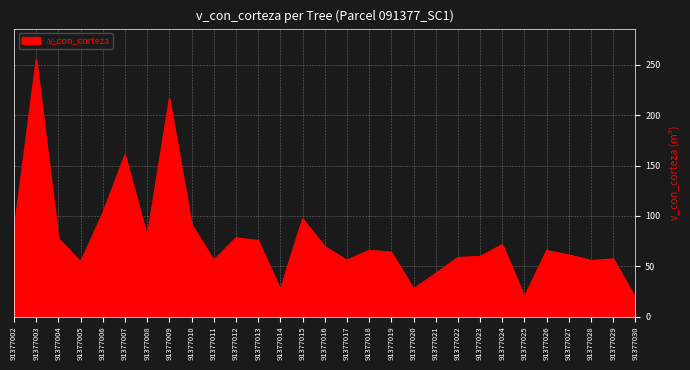

What is the maximum value shown in the chart?

255.5